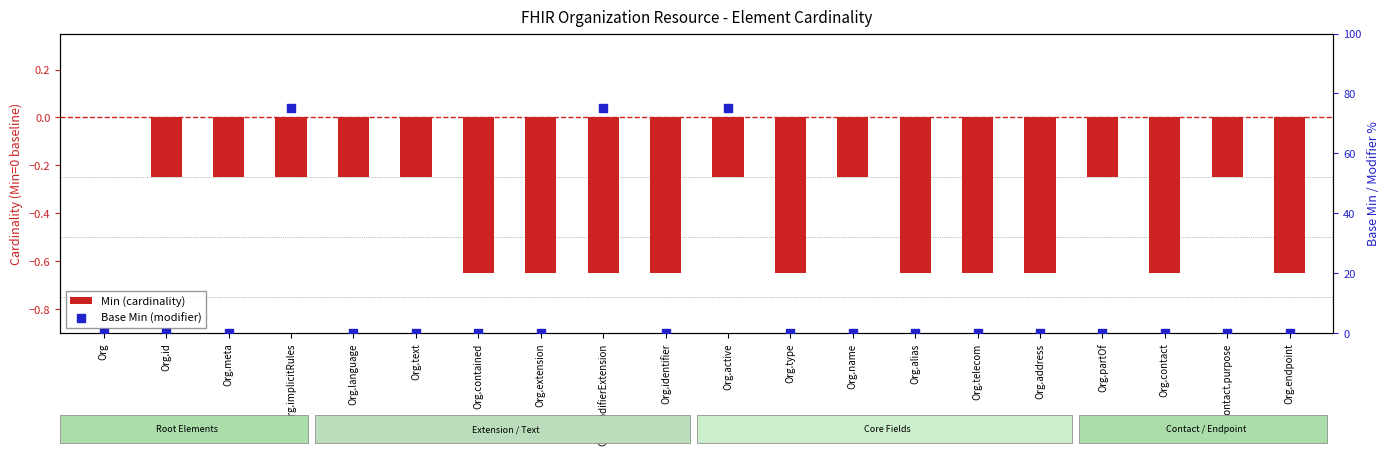

What is the total value across all series at Org.telecom?

-0.7